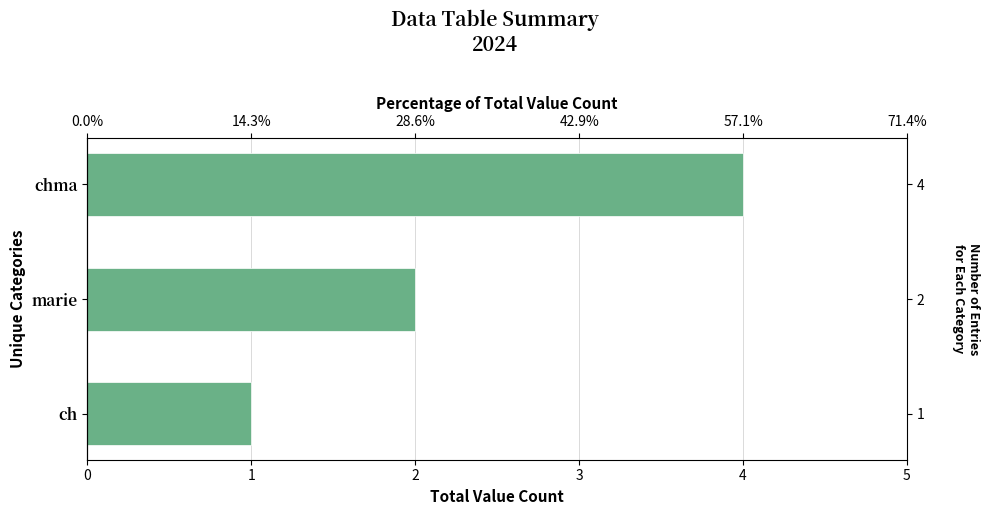

Is it true that the value at chma is 4?

True